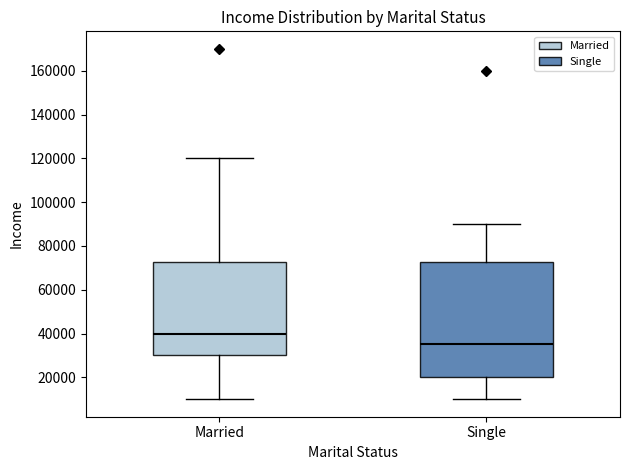

Which box has the lowest median line?

Single